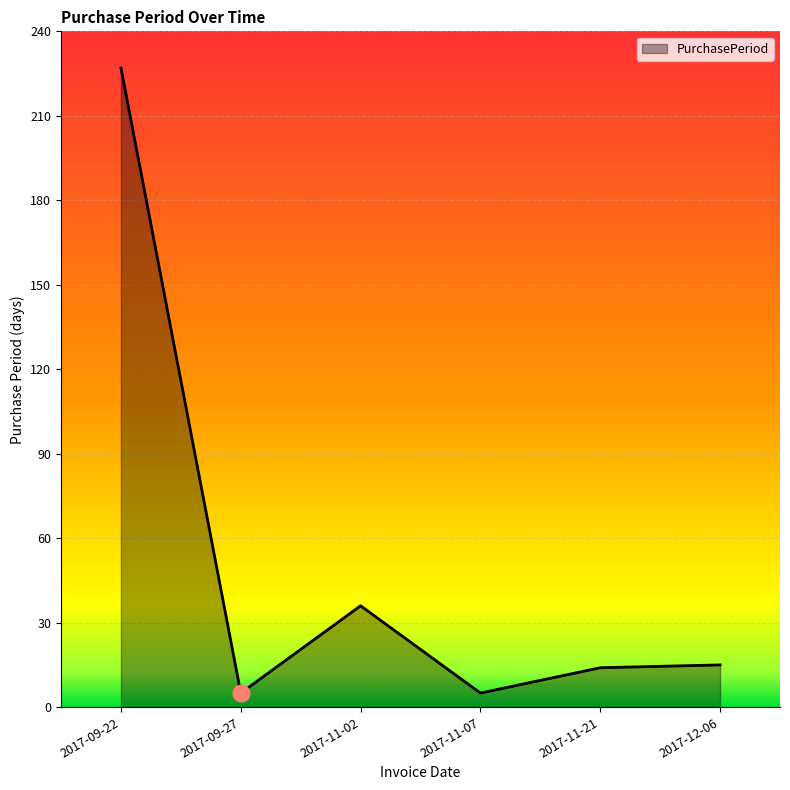

What is the maximum value shown in the chart?

227